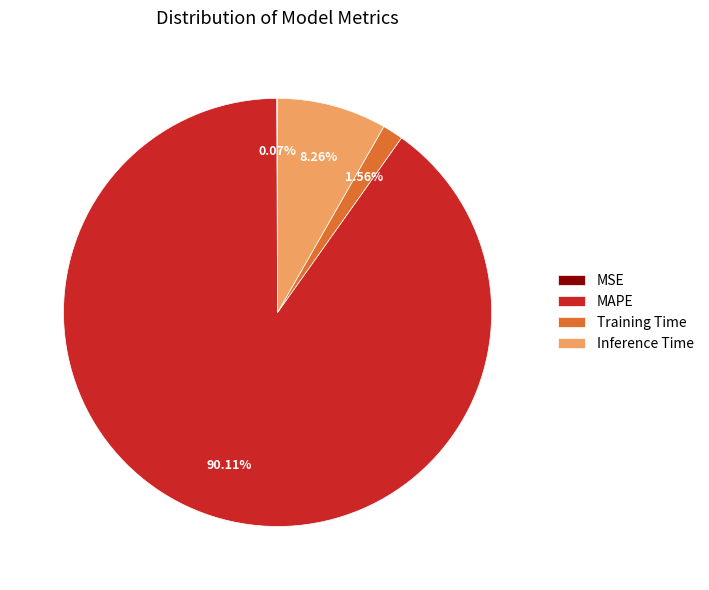

What is the largest slice in the pie chart?

MAPE